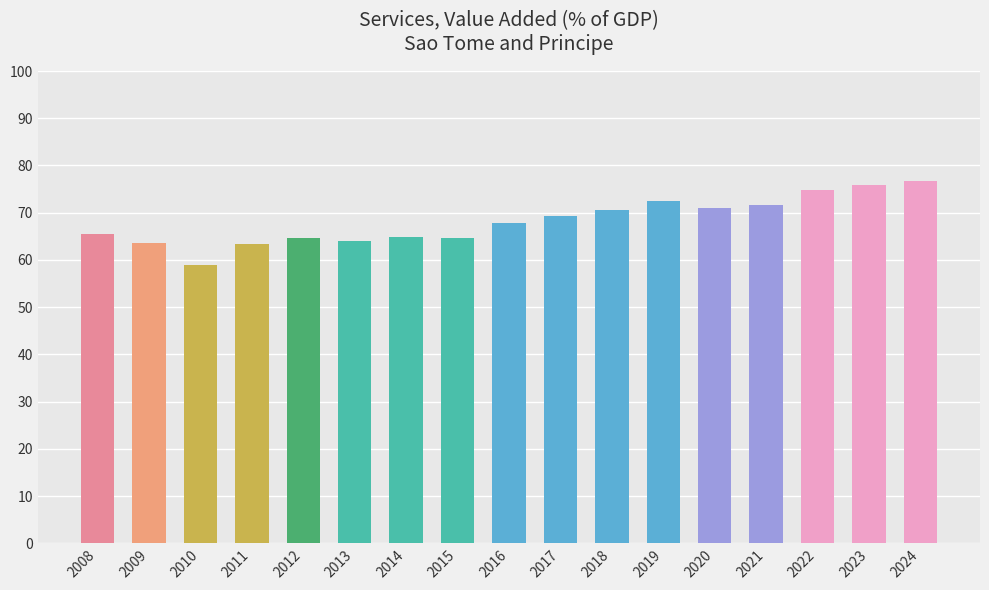

What is the approximate value at 2022?

74.8